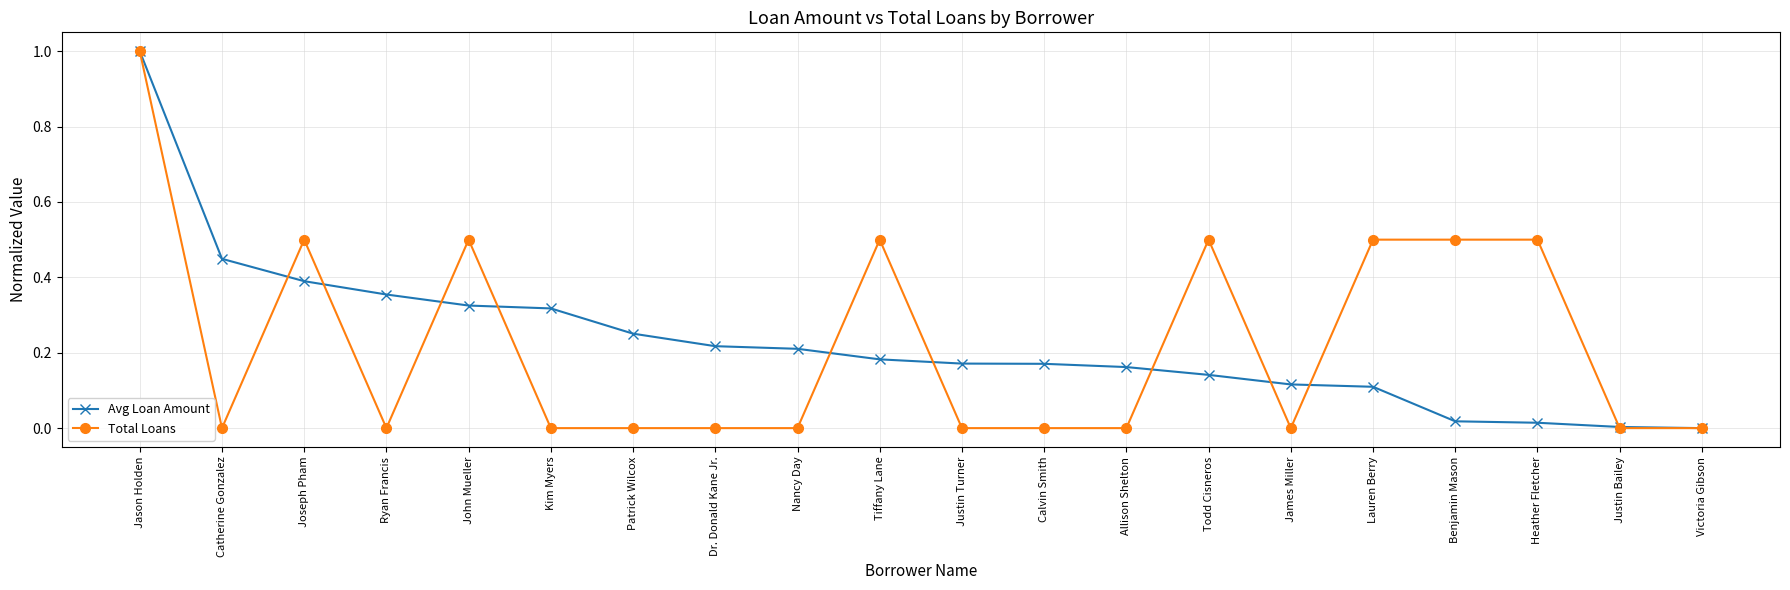

Rank the series at John Mueller from lowest to highest value.

Avg Loan Amount, Total Loans